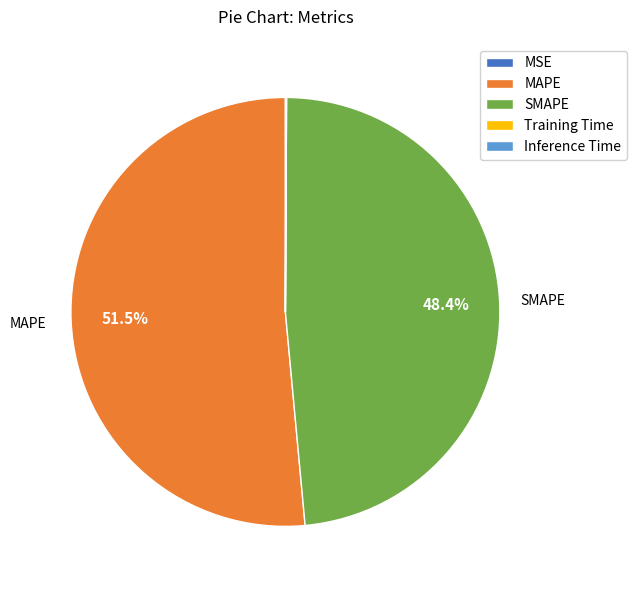

How much of the chart is everything except SMAPE?

51.6%